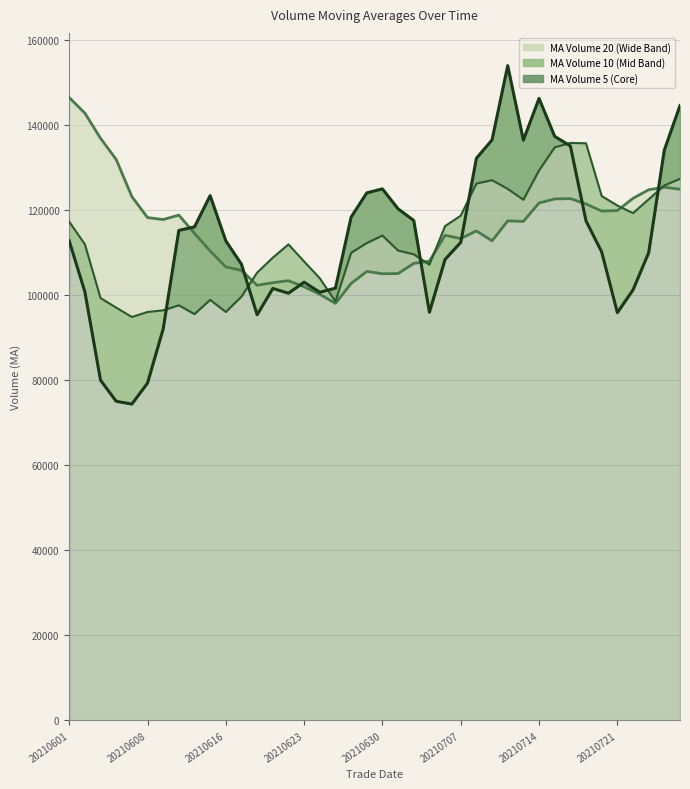

How many interior local valleys does the ma_v_20 series have?

8